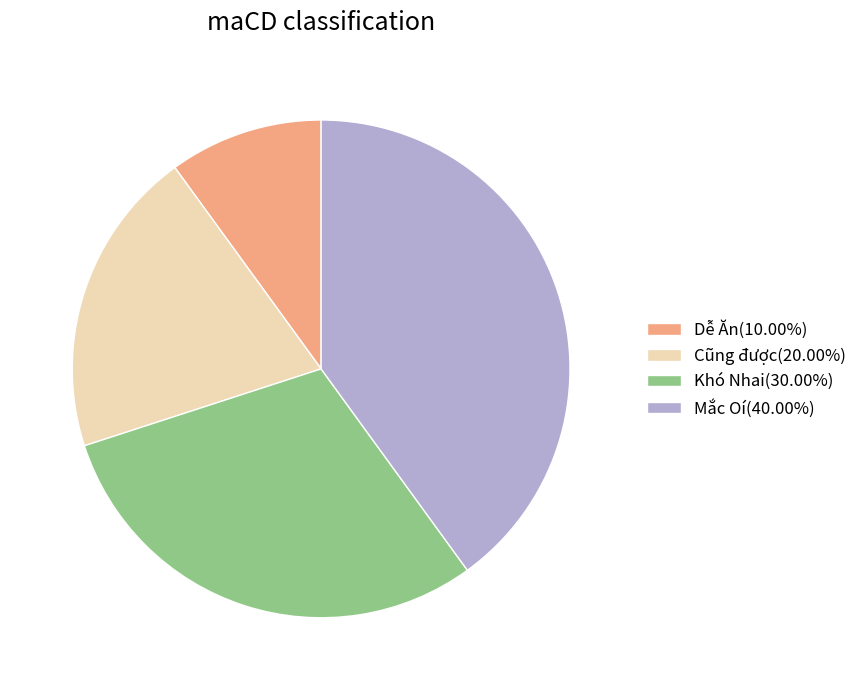

Approximately how many times larger is the value at Dễ Ăn(10.00%) compared to Cũng được(20.00%)?

0.5